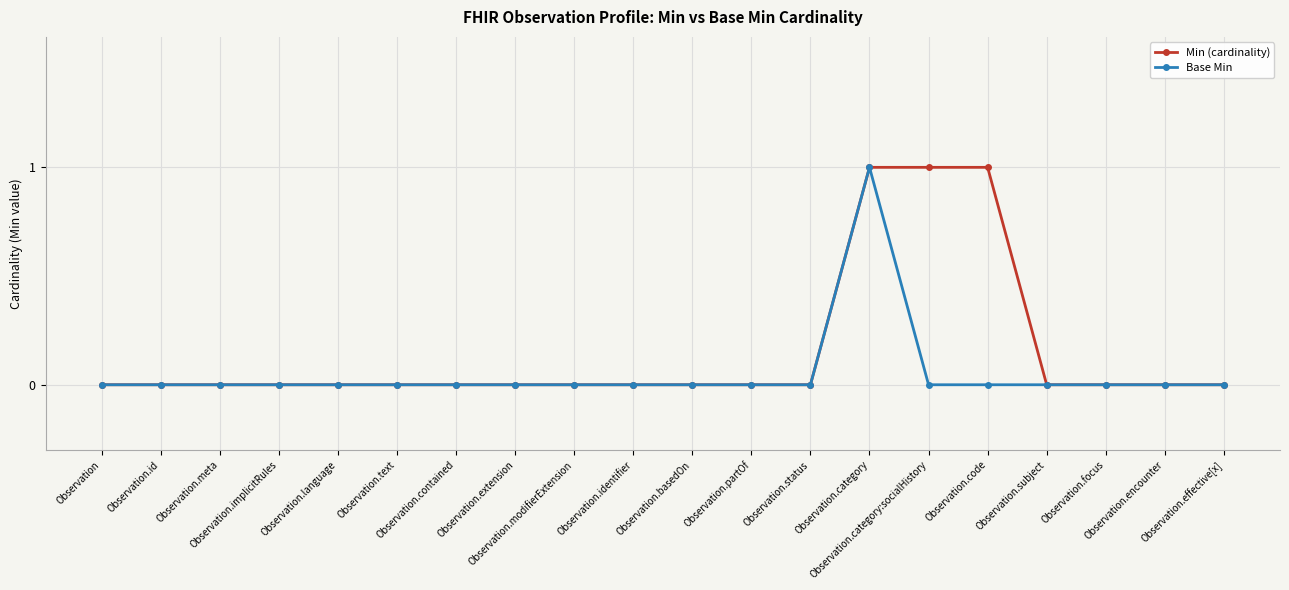

What position from the left is Observation.contained?

7